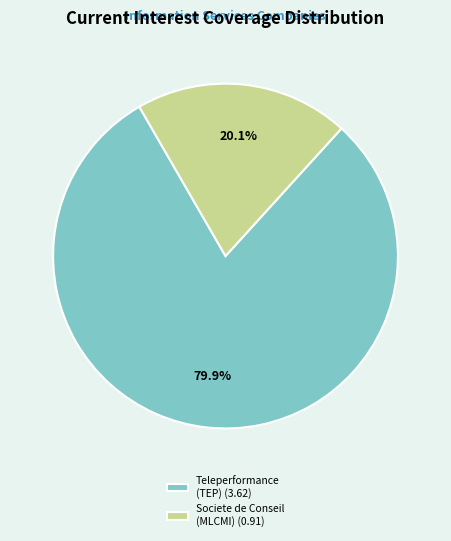

What is the ratio of the value at Societe de Conseil (MLCMI) (0.91) to the value at Teleperformance (TEP) (3.62)?

0.3